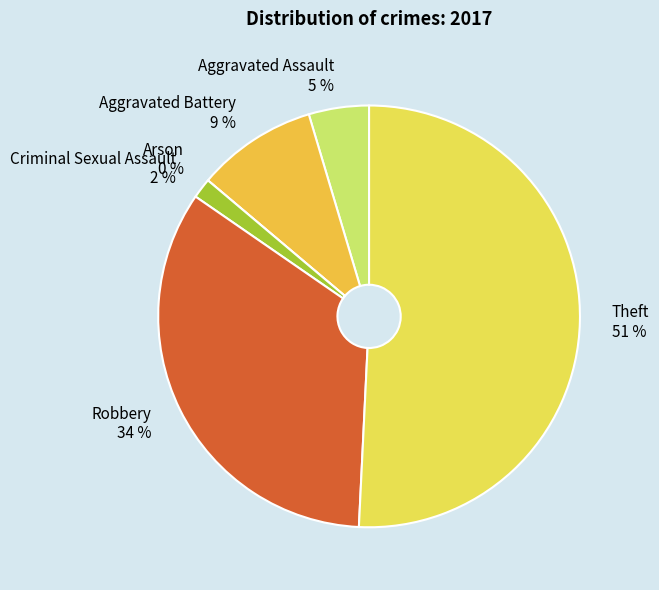

To the nearest percent, what is the difference between the largest and smallest slice percentages?

51%